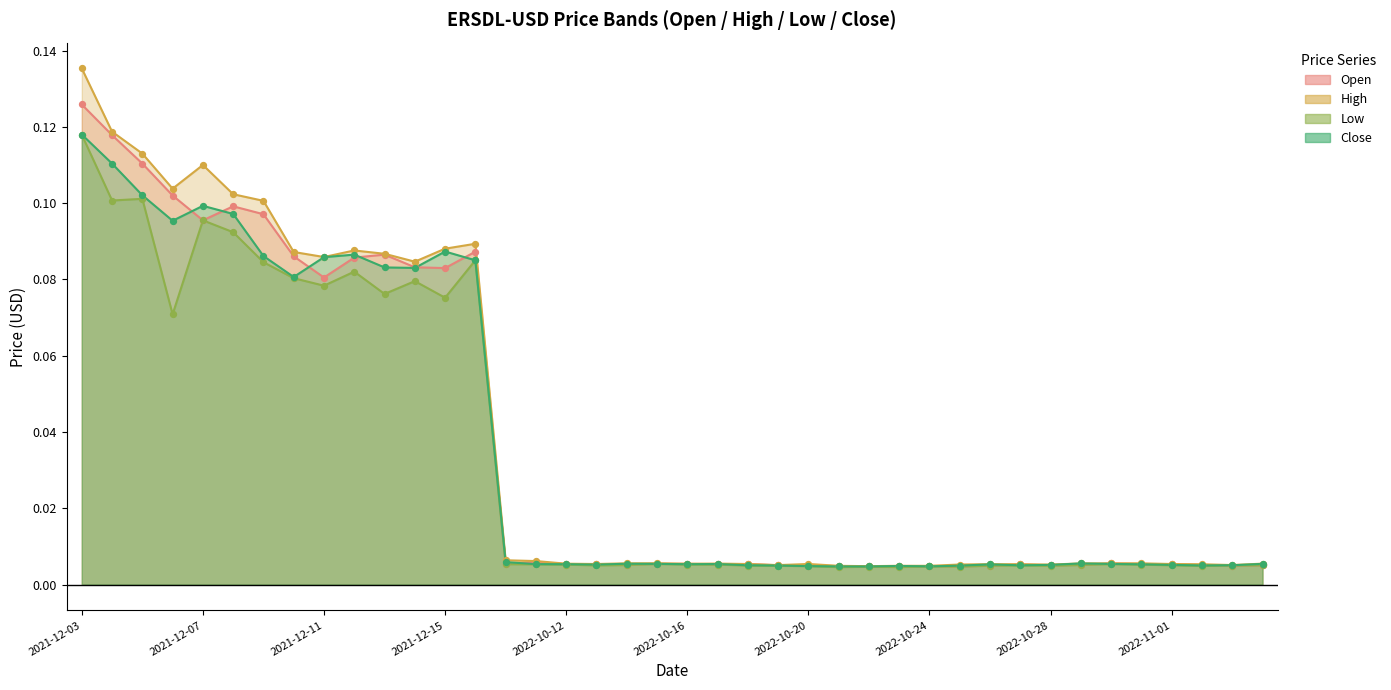

At which category is the sum across all series the highest?

2021-12-03